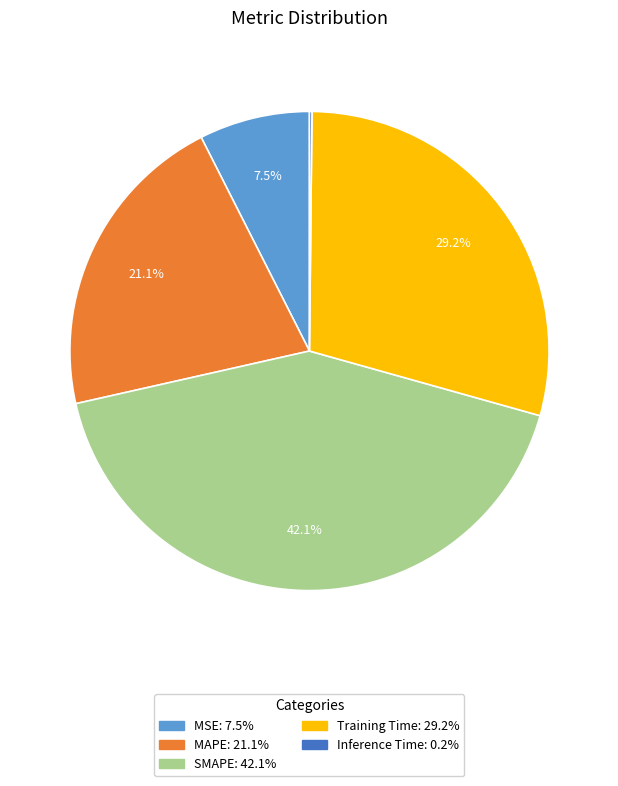

Does Training Time account for over 50% of the chart?

No